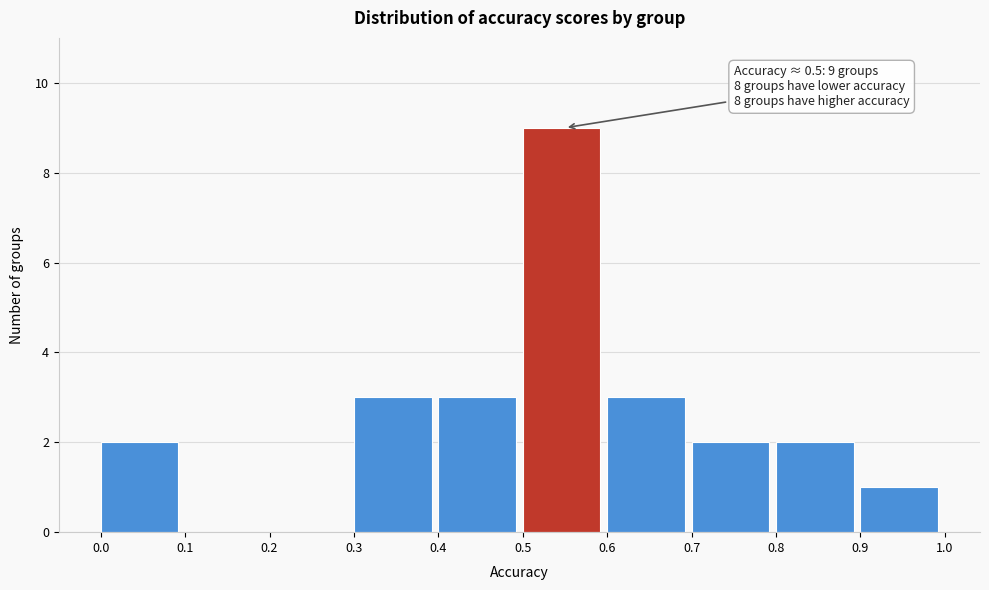

Over which range of the x-axis is the bar tallest?

0.5 to 0.6